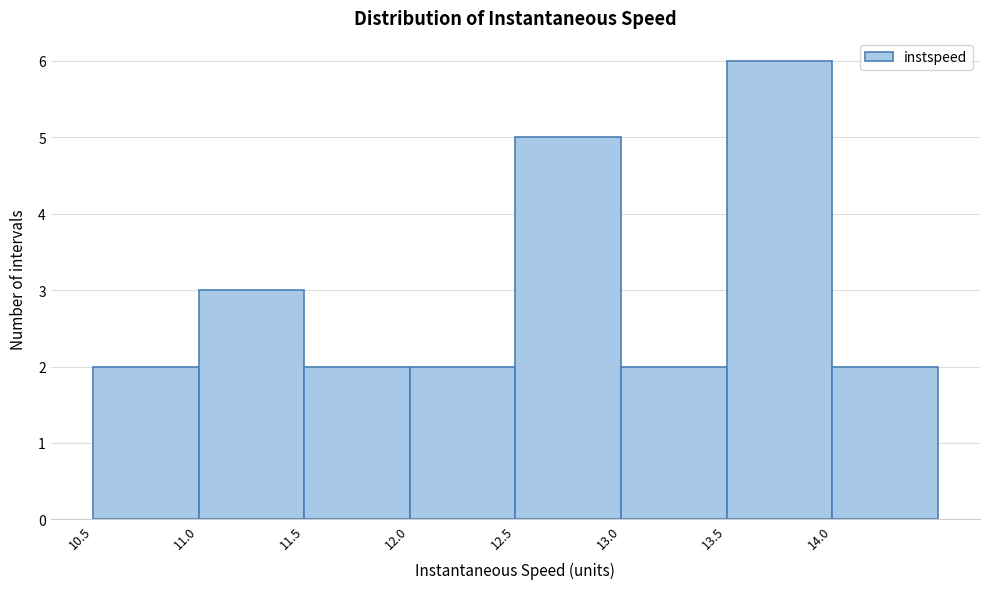

Which range on the x-axis has the tallest bar?

13.5 to 14.0